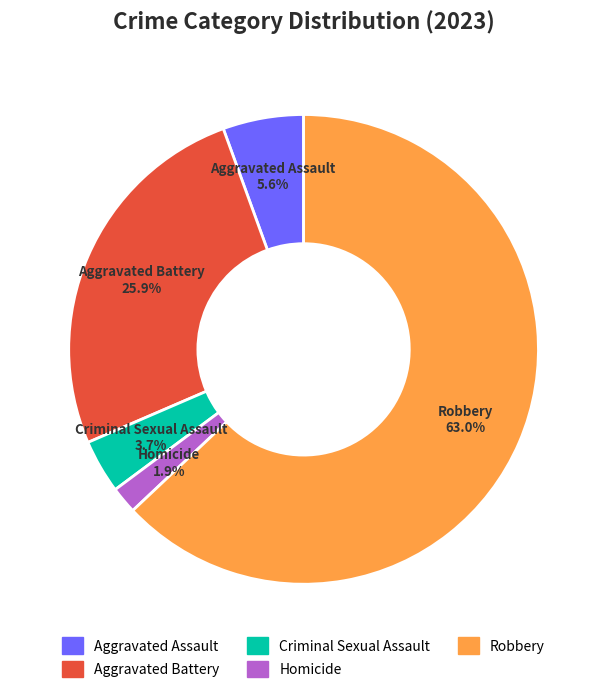

Which has a higher value, Aggravated Assault or Criminal Sexual Assault?

Aggravated Assault